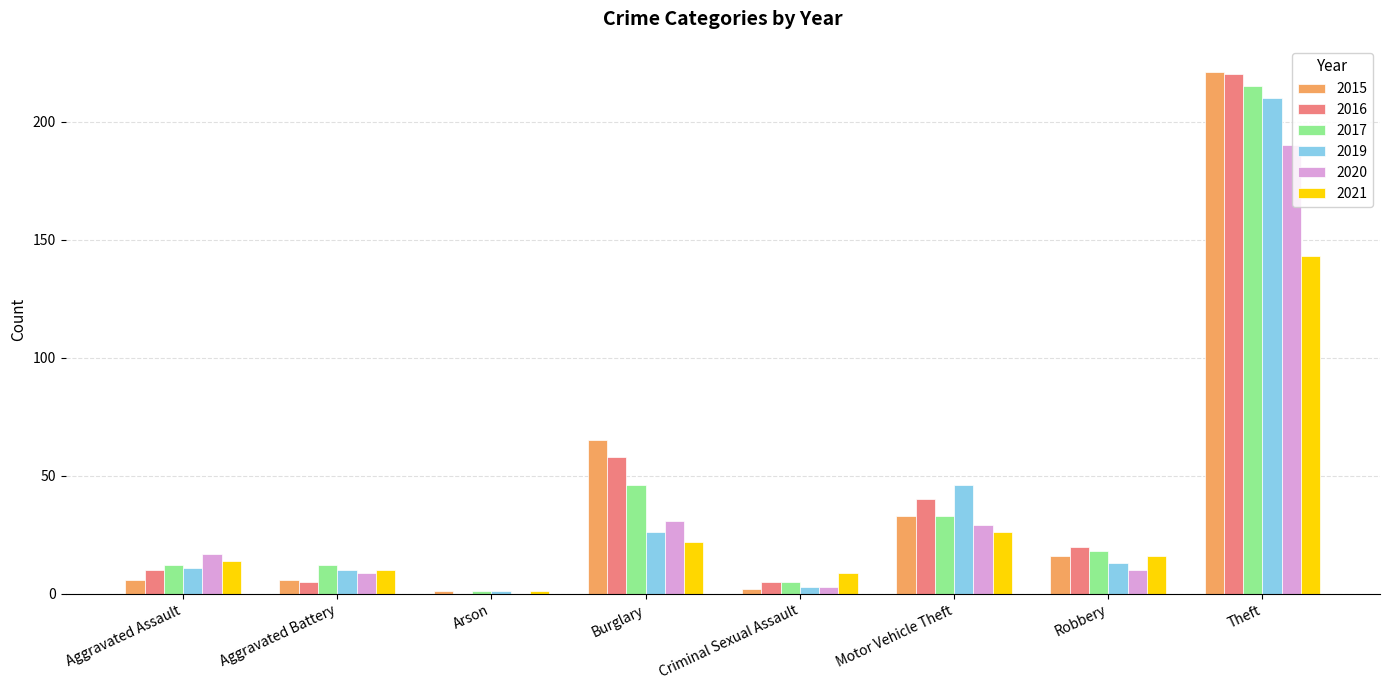

How many data points does each series have?

8